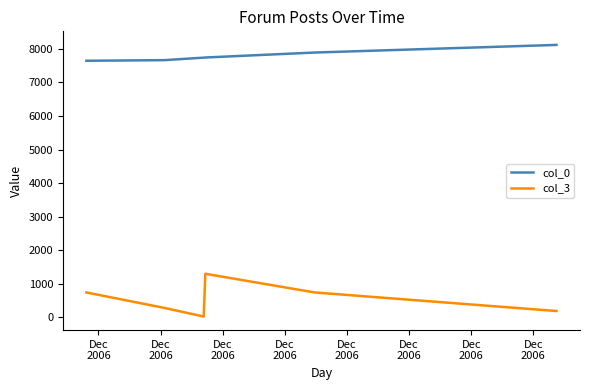

Which series has the largest total across all categories?

col_0